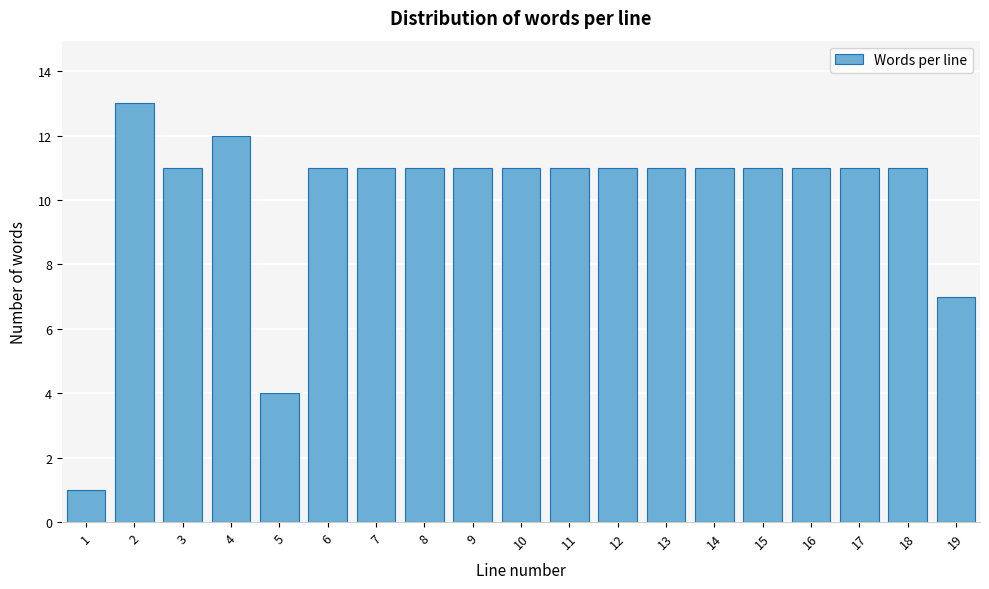

Reading left to right, transcribe all the data shown in this chart.

1	13	11	12	4	11	11	11	11	11	11	11	11	11	11	11	11	11	7